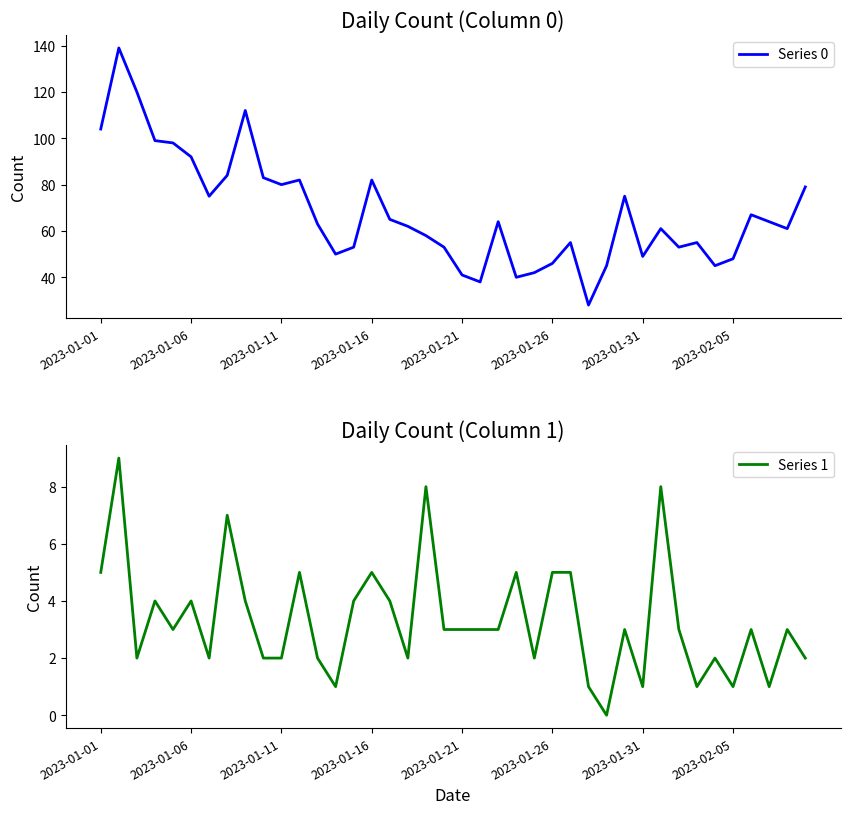

The Series 0 series shows 41 at 2023-01-21. True or false?

True